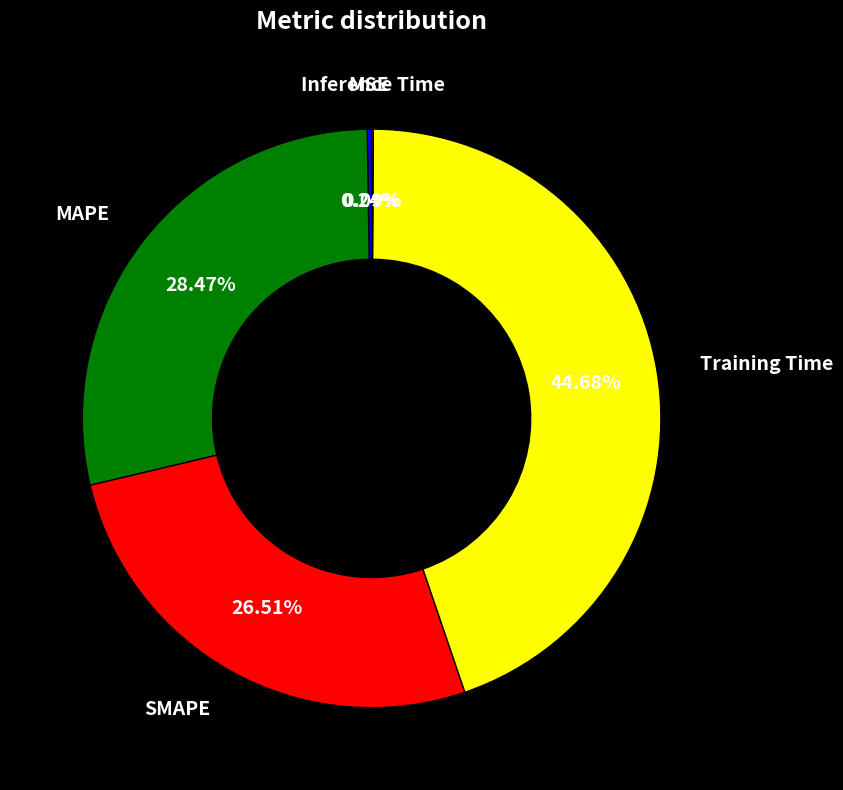

Is there a majority slice in this chart?

No